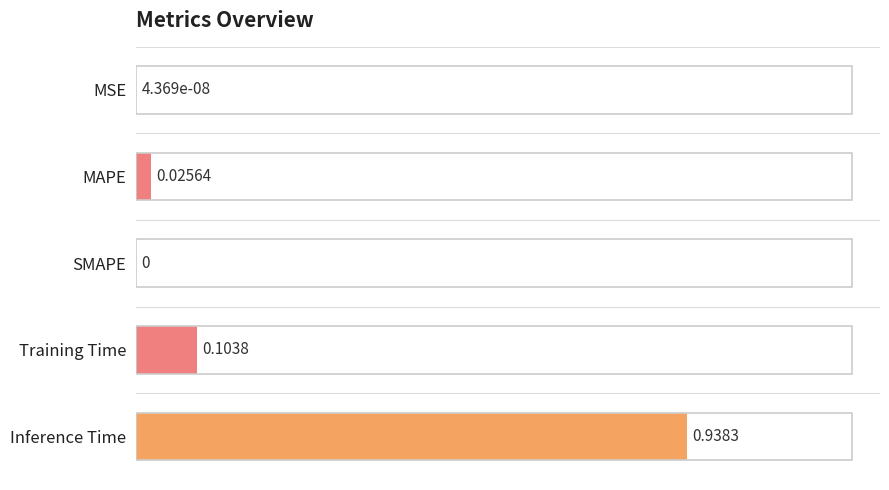

What is the sum of all values?

1.1